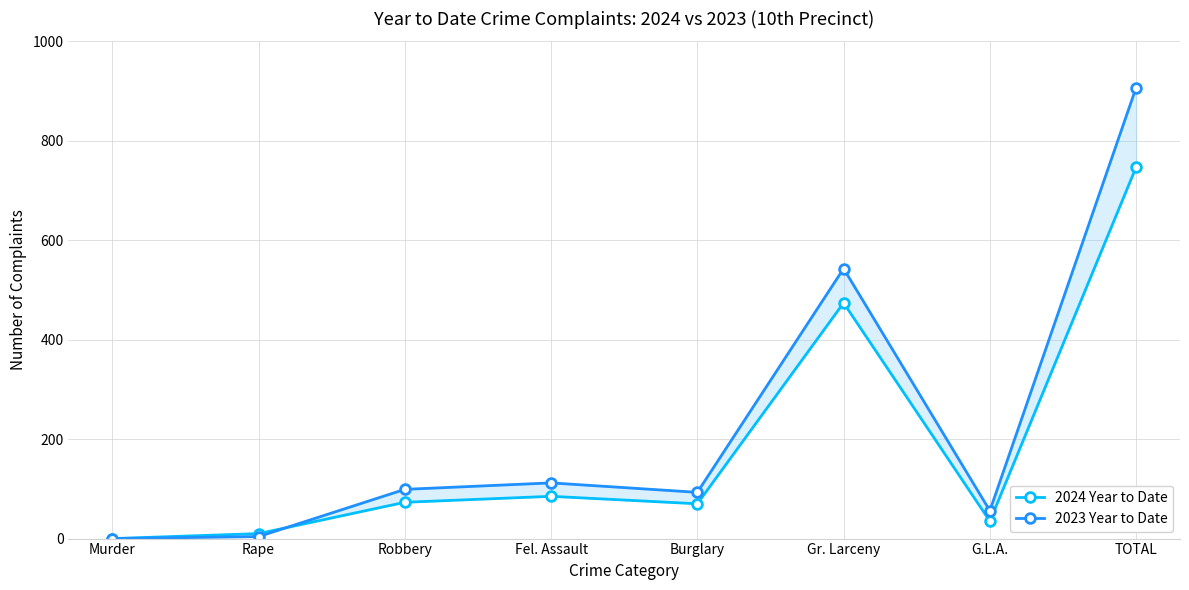

List the series in order of their peak value, lowest first.

2024 Year to Date, 2023 Year to Date